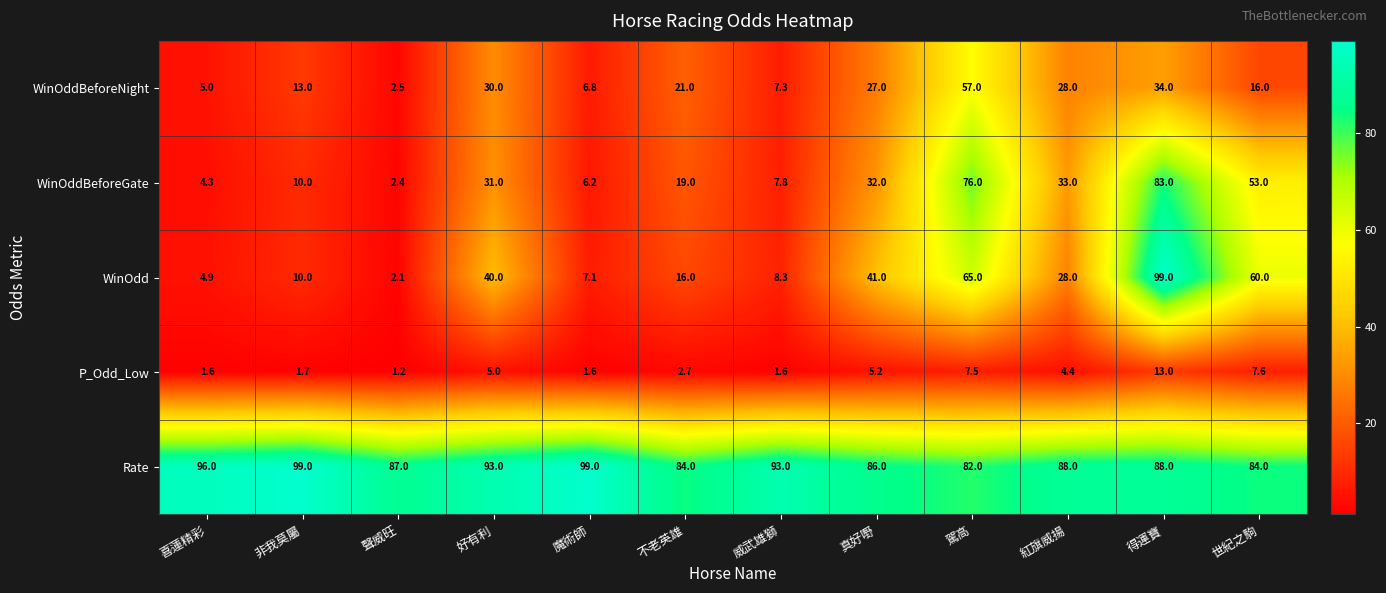

Read the WinOddBeforeGate value at 聲威旺.

2.4